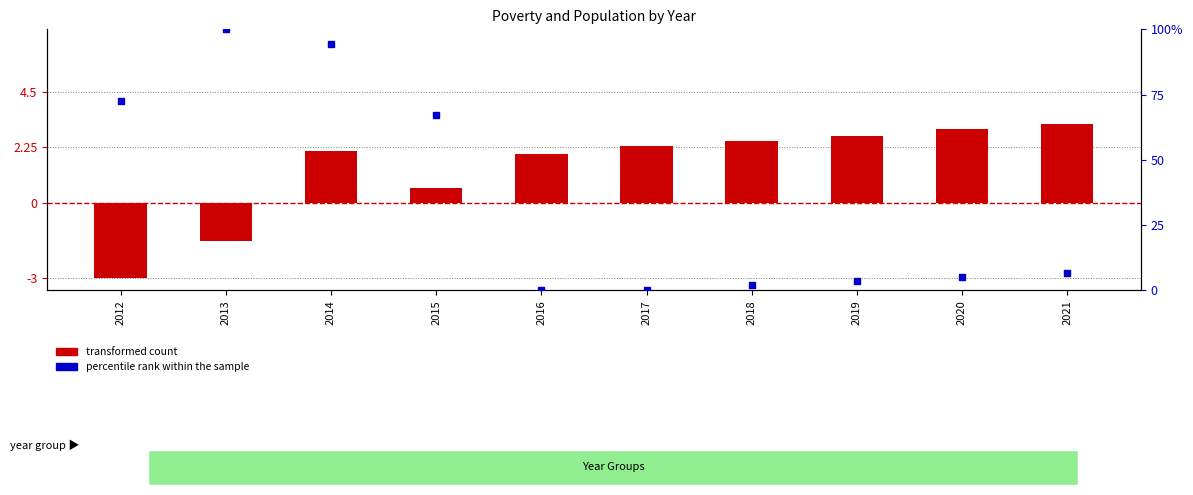

At which category is the sum across all series the highest?

2014